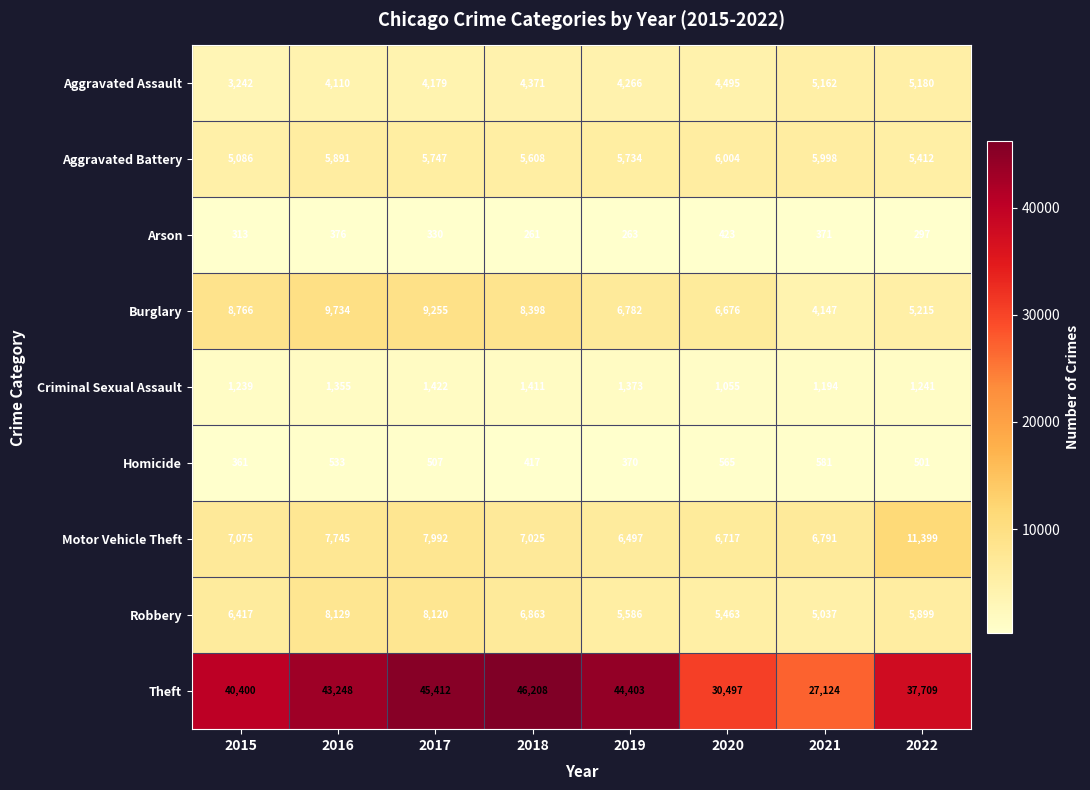

What is the maximum value for Burglary?

9734